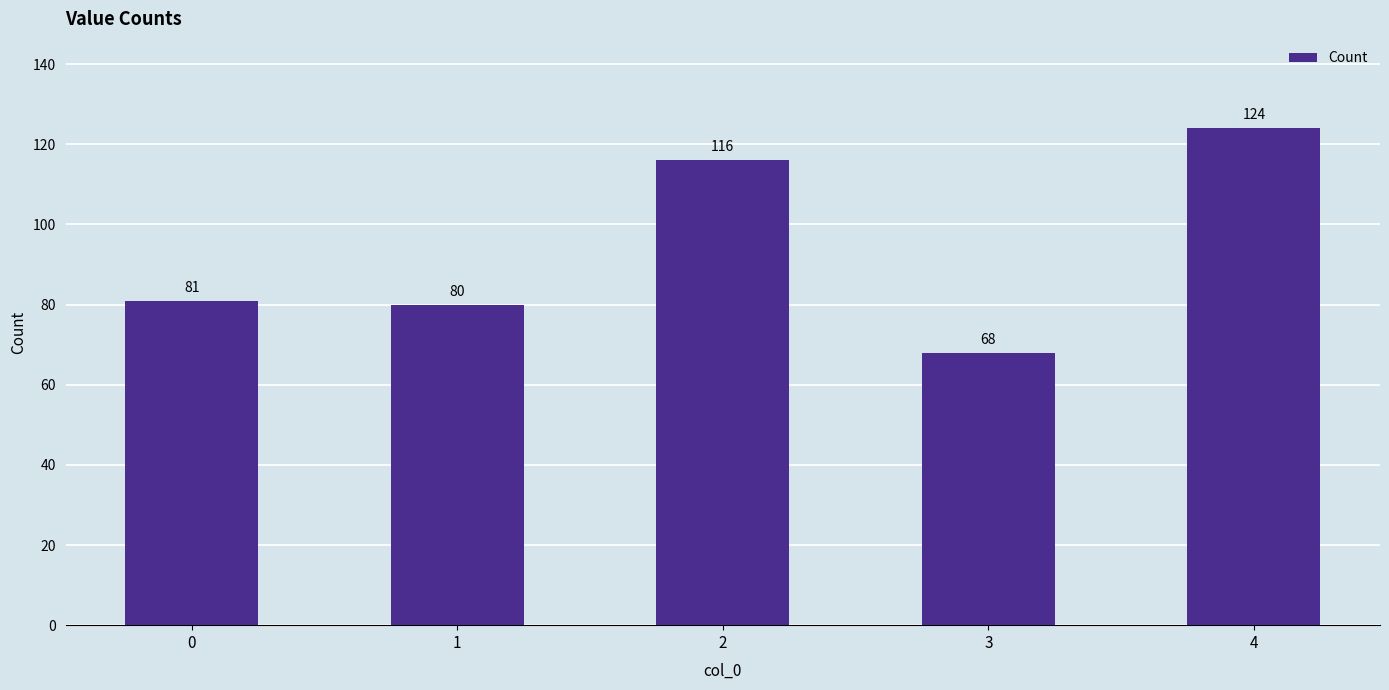

Count the number of data series in this chart.

1